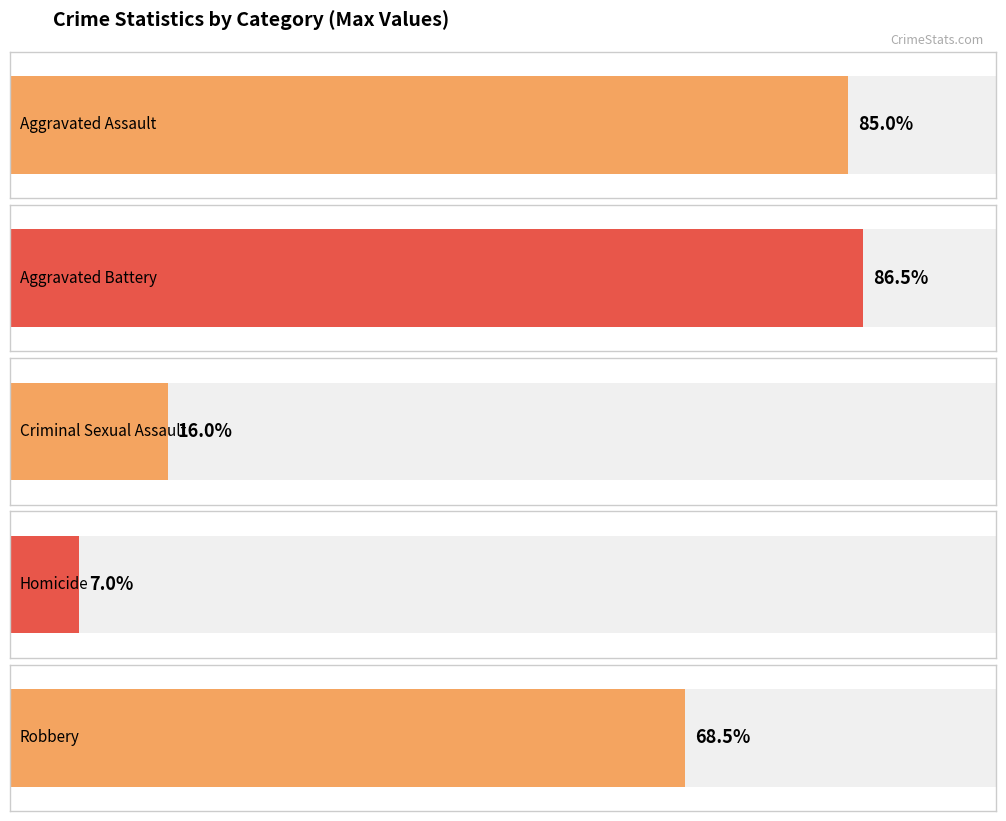

The Aggravated Battery series shows 33 at 2020. True or false?

False